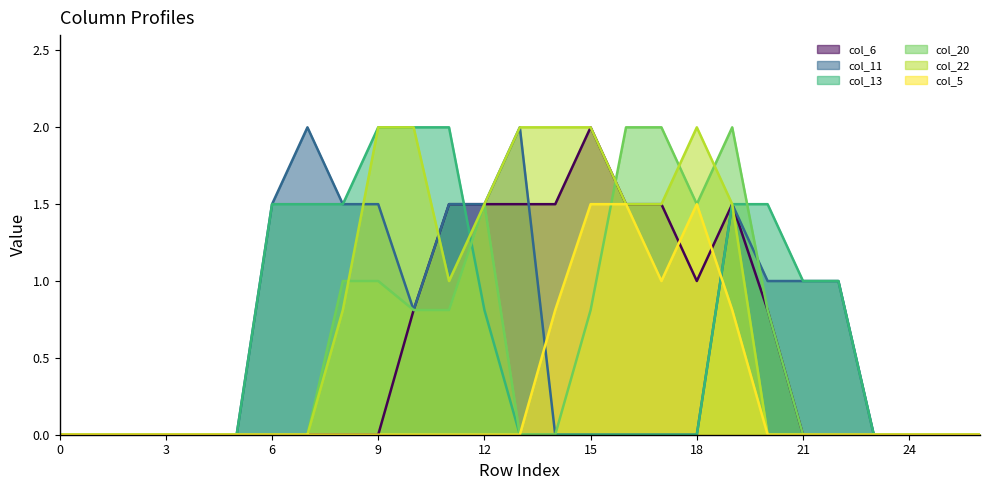

Which series has the largest total across all categories?

col_22